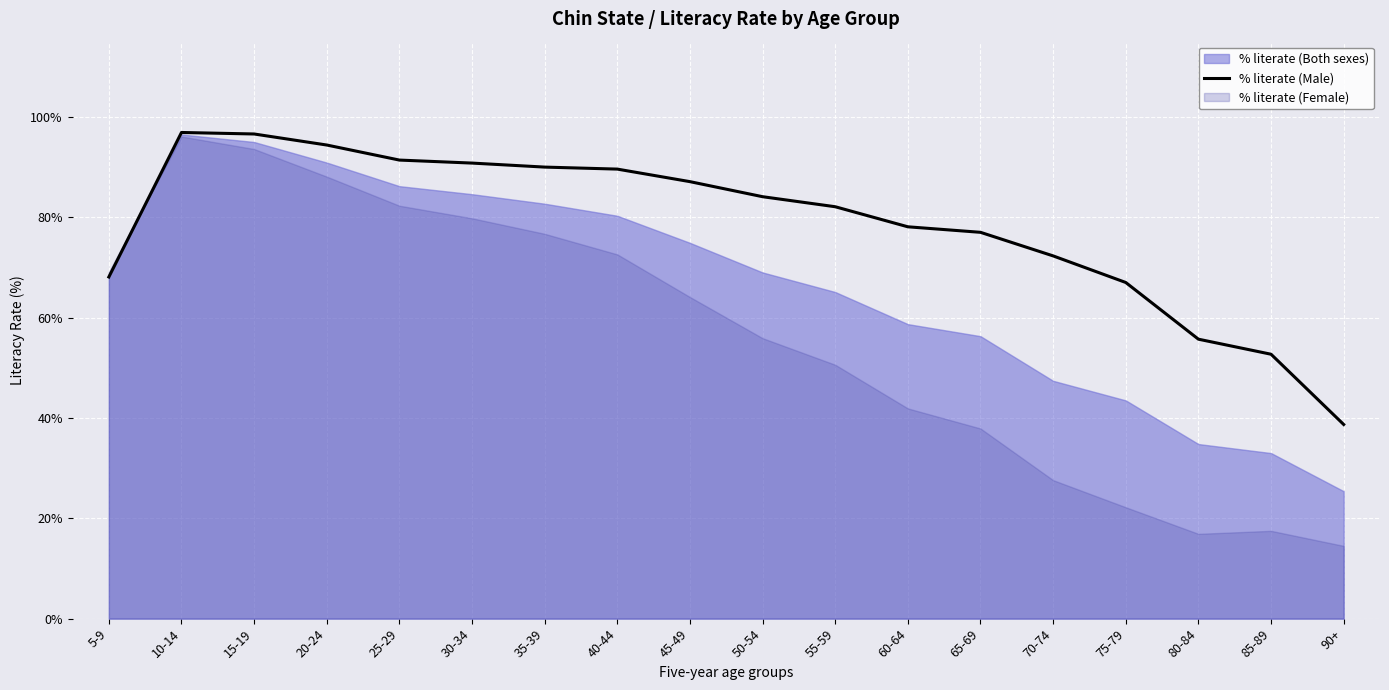

Which category has the lowest value across all series?

90+